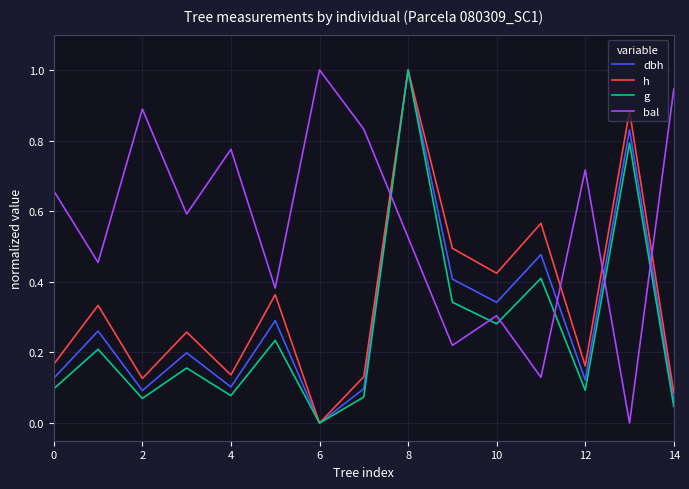

True or false: g and bal cross at least once.

True